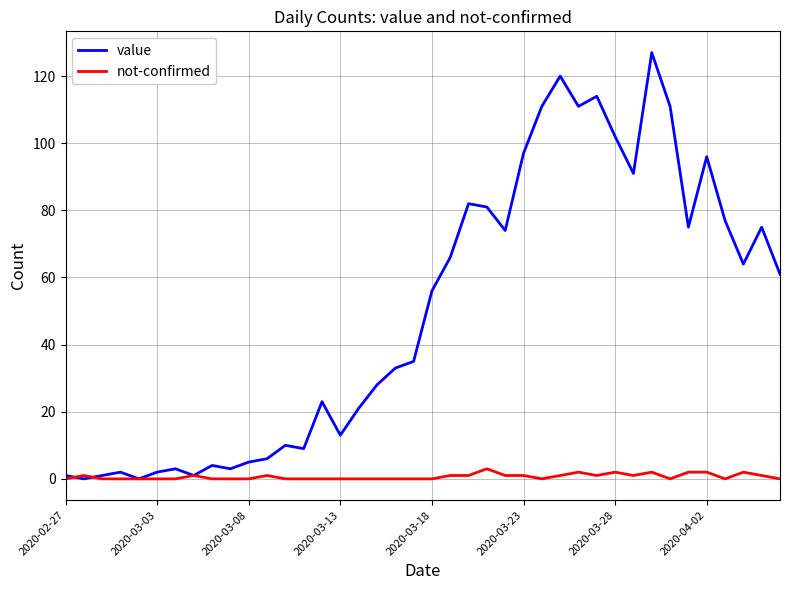

Rank the series by their maximum value, from highest to lowest.

value, not-confirmed